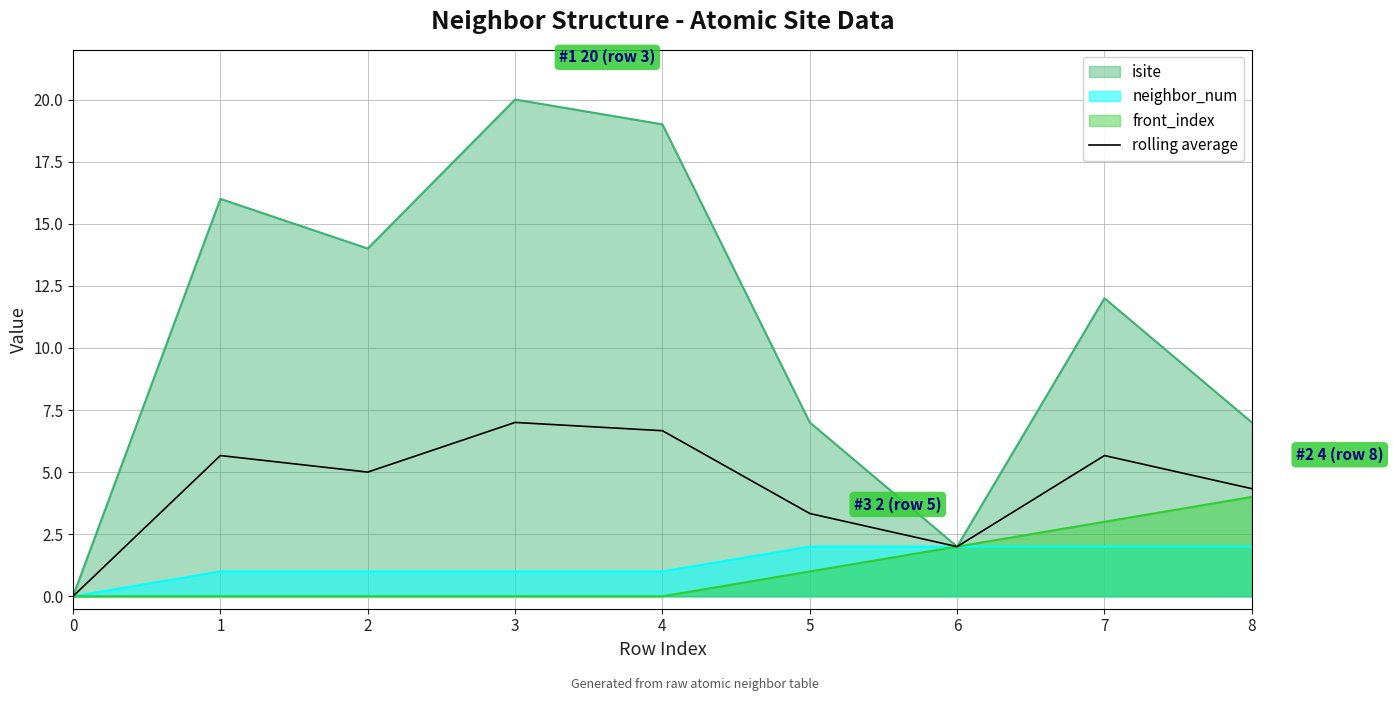

Is it true that the value at 1 is 5.7?

True